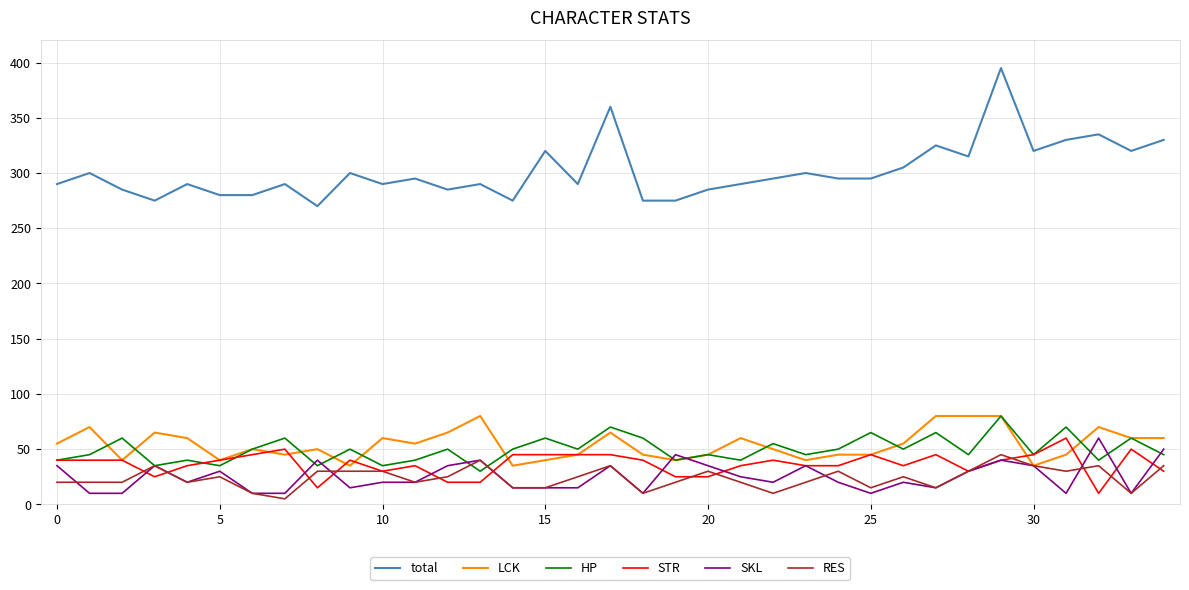

Which series has the largest range (max minus min)?

total